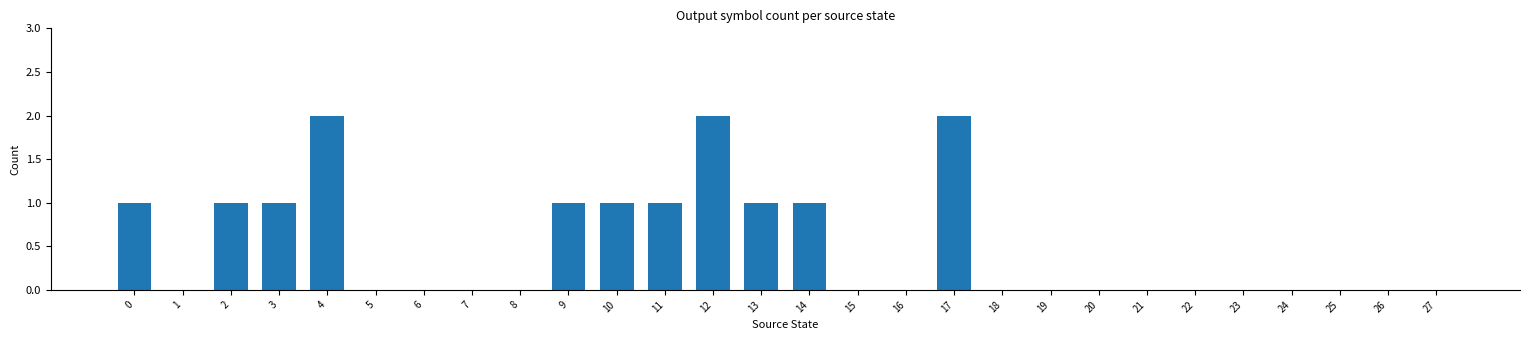

What is the change in value from 5 to 13?

+1